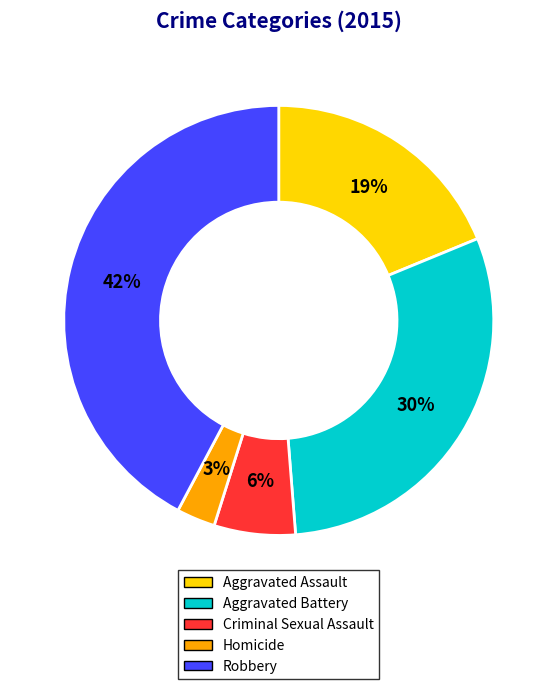

Which slice is the largest?

Robbery